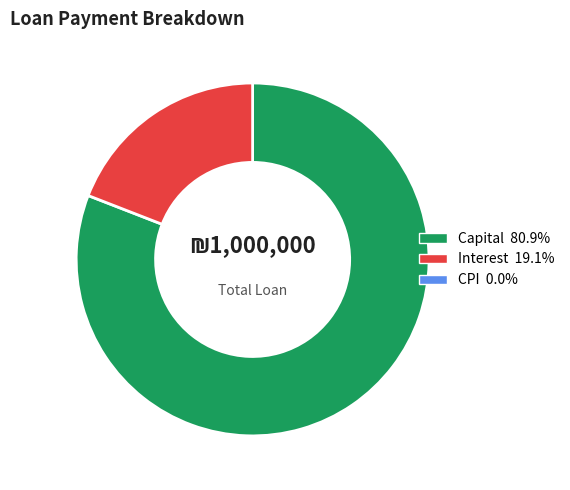

Does any single category account for the majority?

Yes